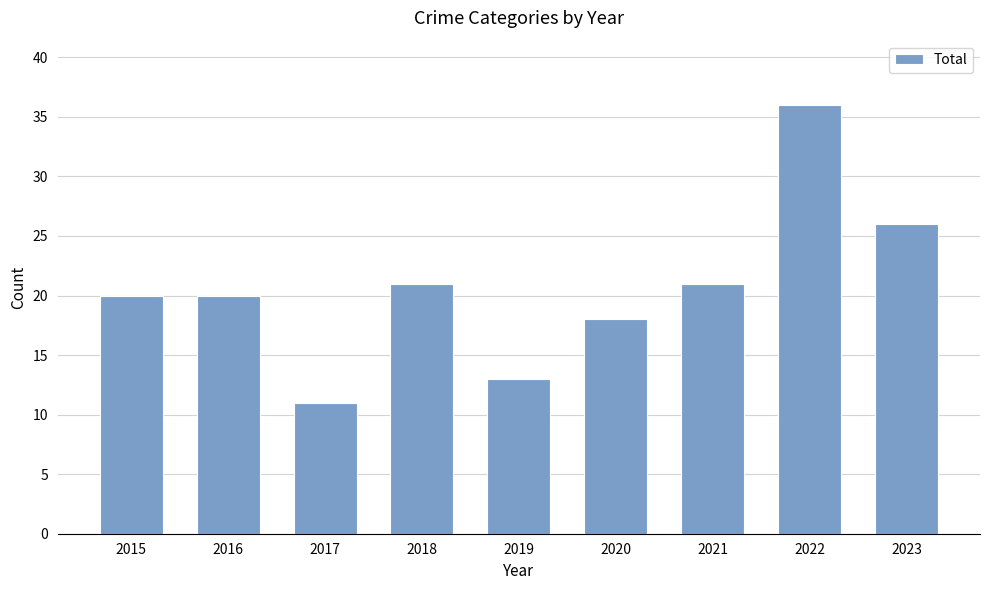

Reading left to right, extract all data points from this chart.

2015=20	2016=20	2017=11	2018=21	2019=13	2020=18	2021=21	2022=36	2023=26